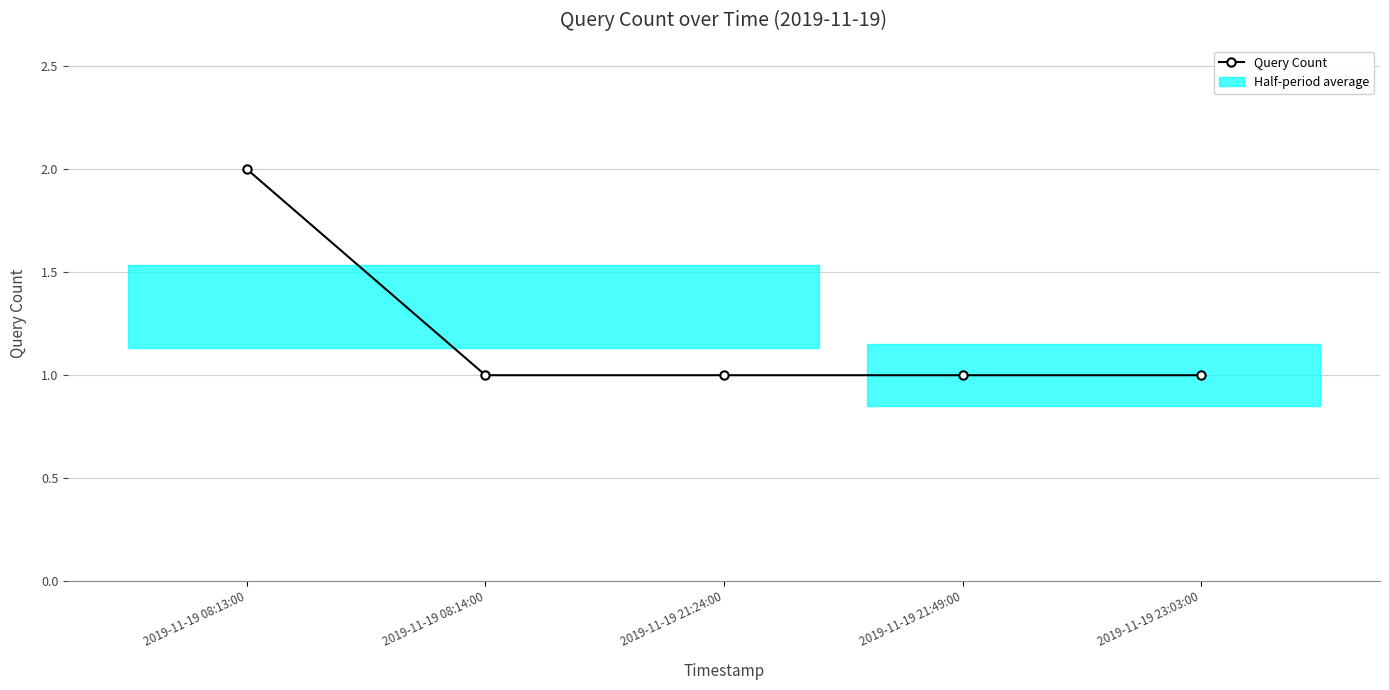

What is the difference between the maximum and minimum values?

1